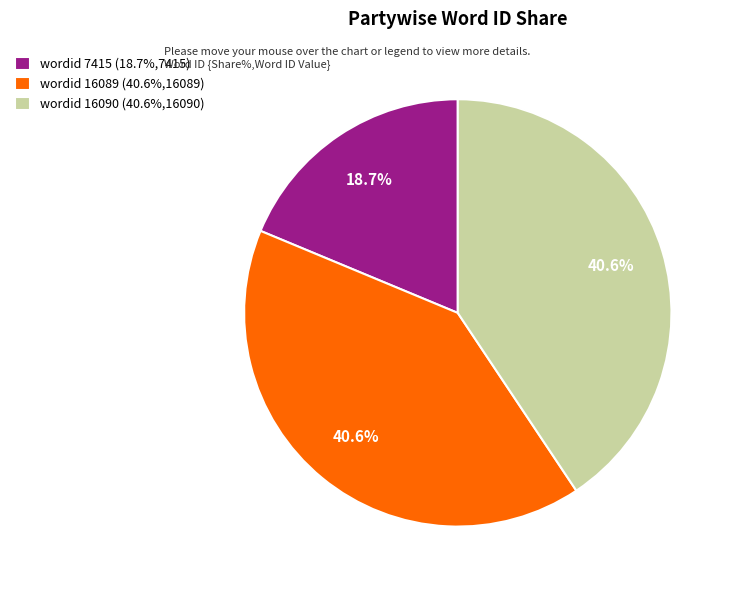

Does wordid 7415 (18.7%,7415) represent more than half of the total?

No